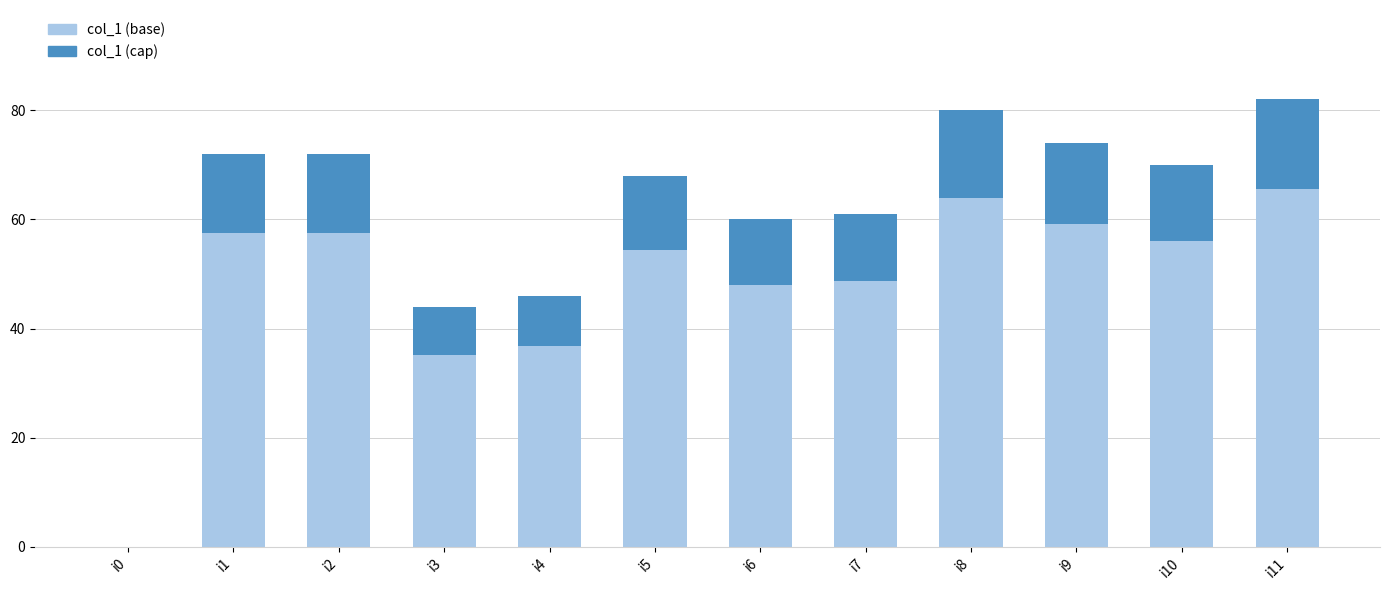

Are the bars grouped side by side (vs. stacked)?

No